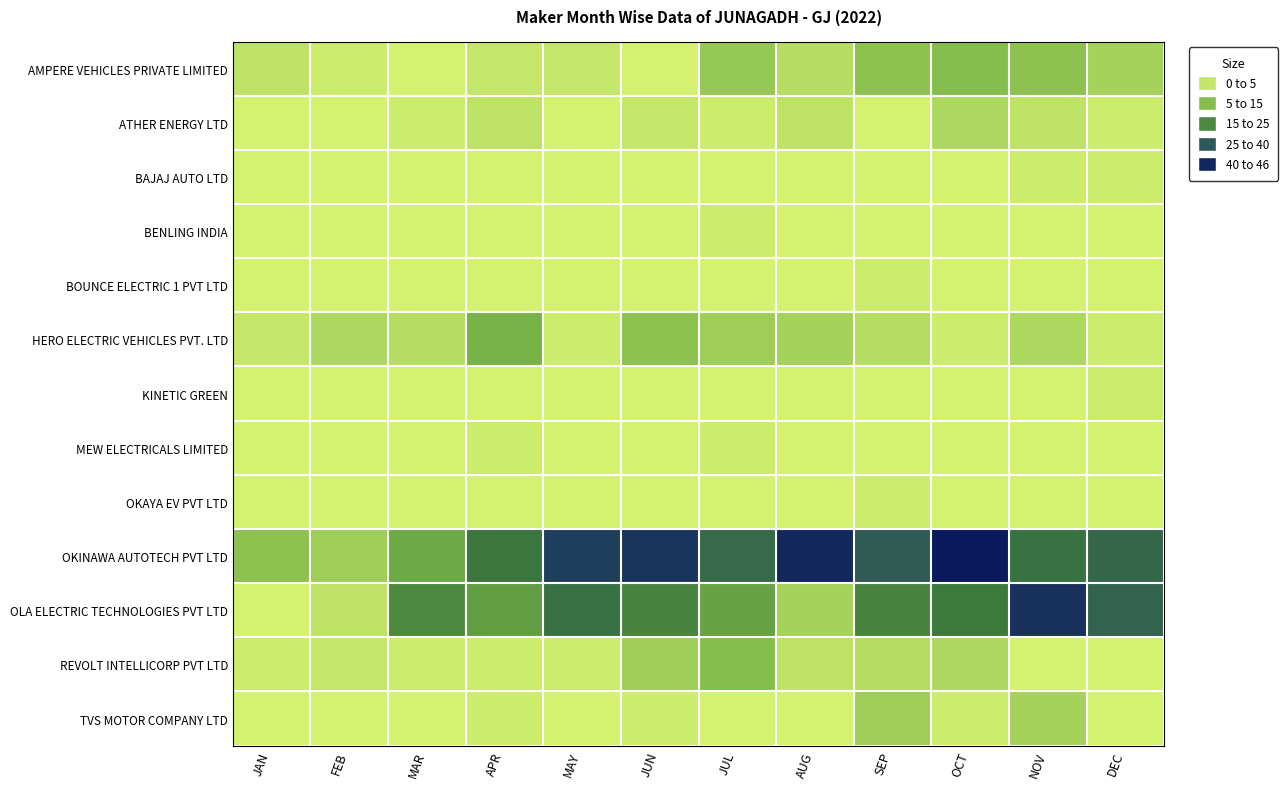

At which category is the sum across all series the highest?

OCT